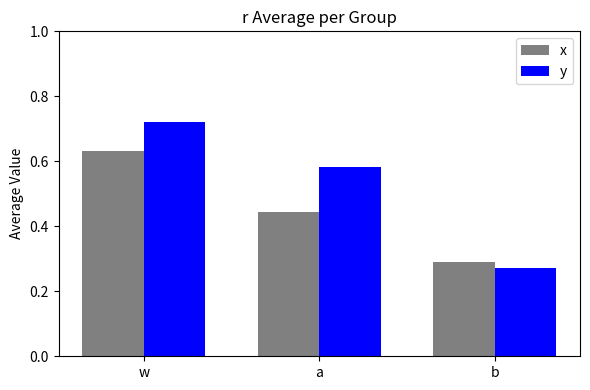

Where is y nearest to the value 0?

b